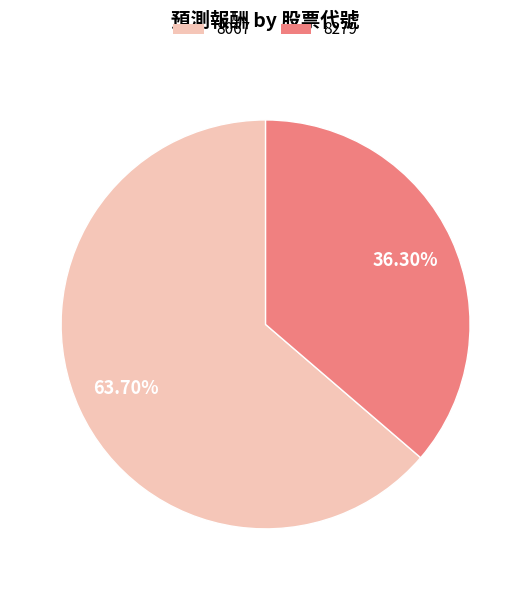

How many slices are in this pie chart?

2